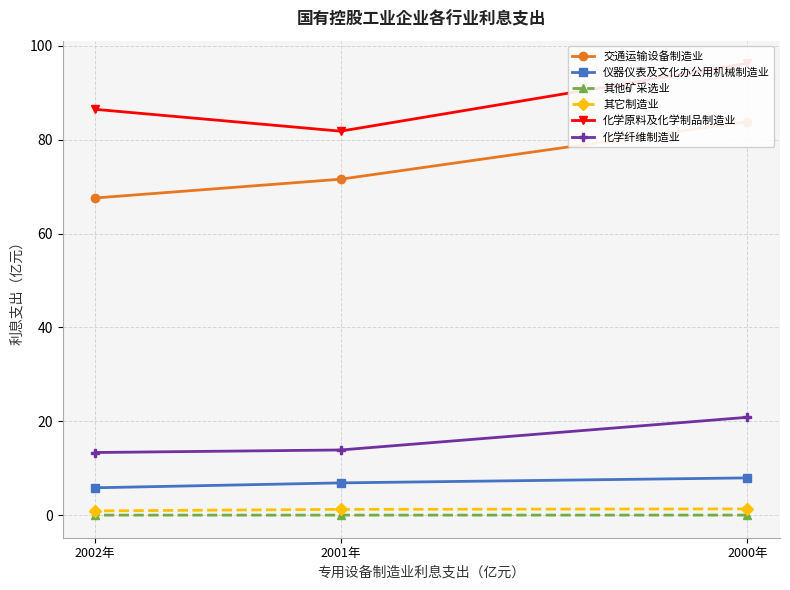

Which has a higher value, 2001年 or 2000年?

2000年